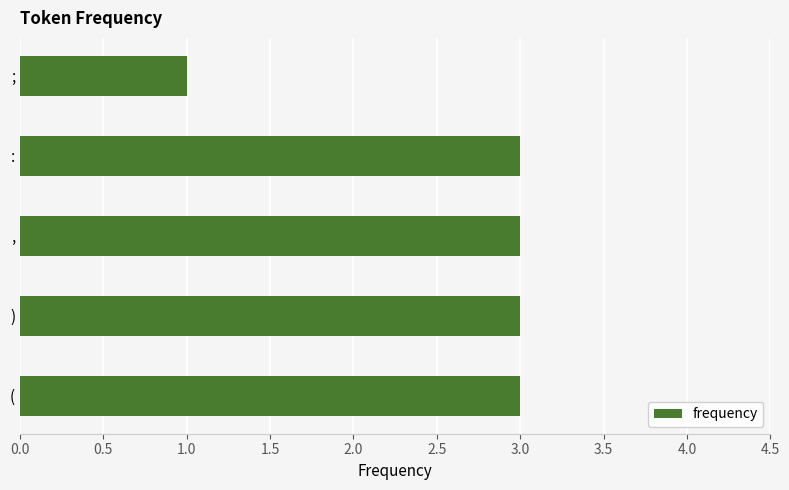

What is the sum of the values at ) and (?

6